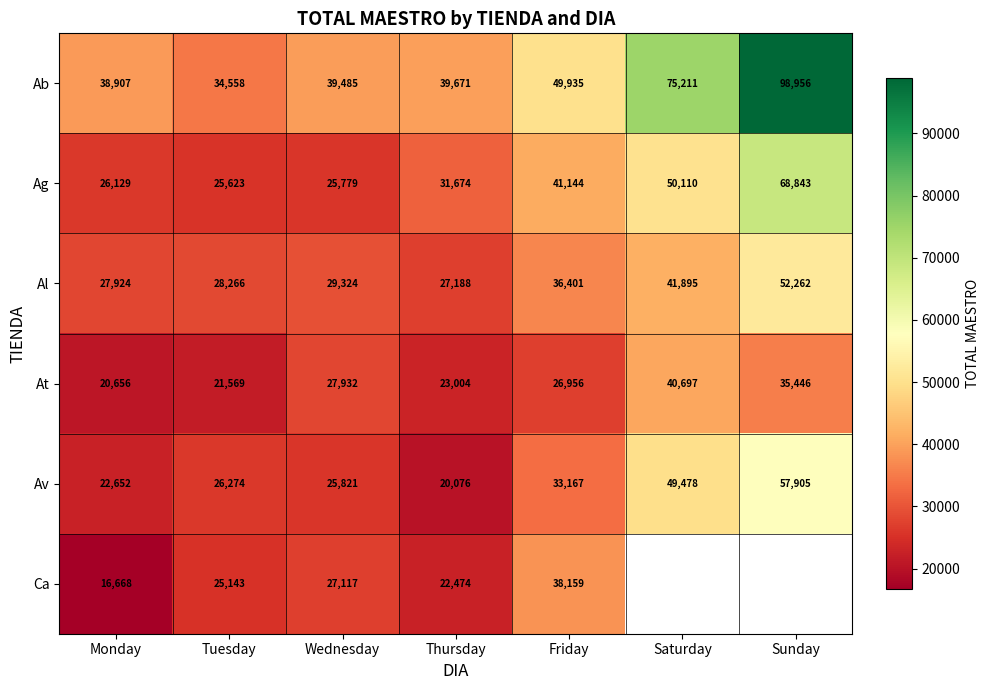

What is the greatest value displayed?

98956.3